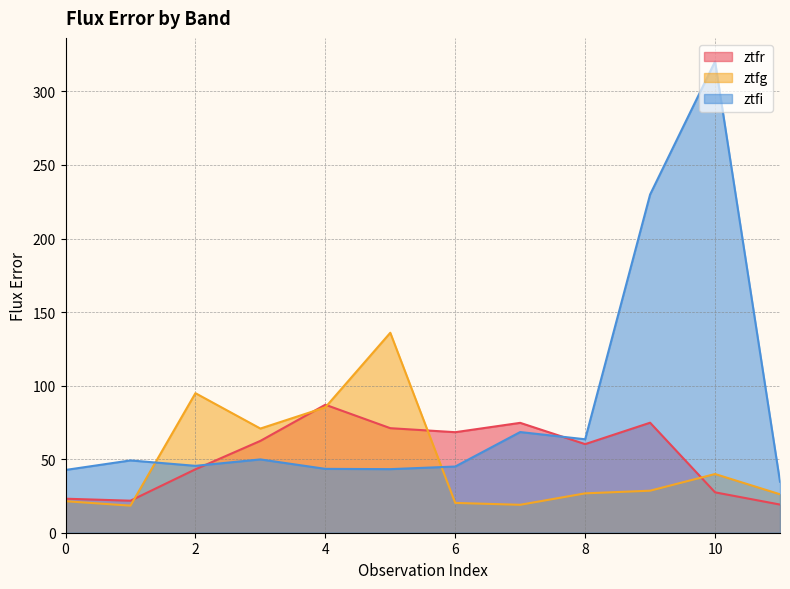

The ztfr series shows 34.0 at 7. True or false?

False